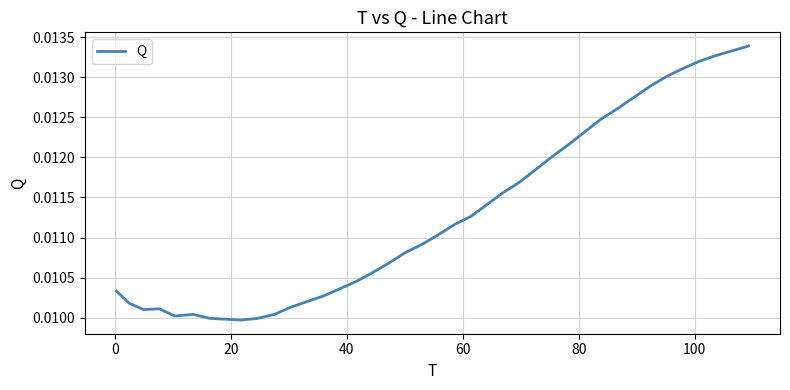

Does the chart have visible grid lines?

Yes